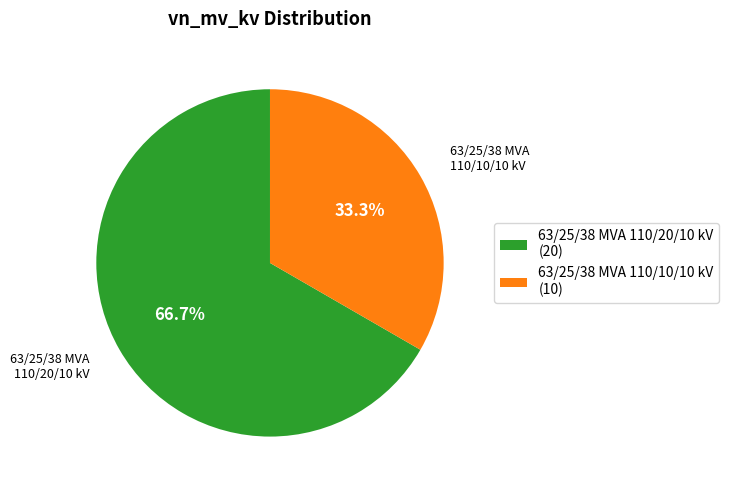

Does 63/25/38 MVA 110/10/10 kV represent more than half of the total?

No